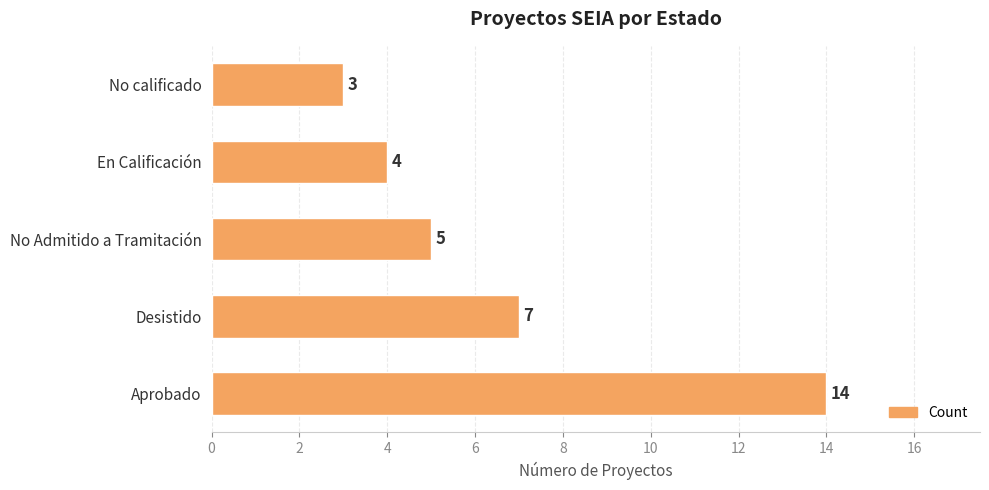

Reading bottom to top, list all the values displayed in this chart.

Aprobado=14	Desistido=7	No Admitido a Tramitación=5	En Calificación=4	No calificado=3